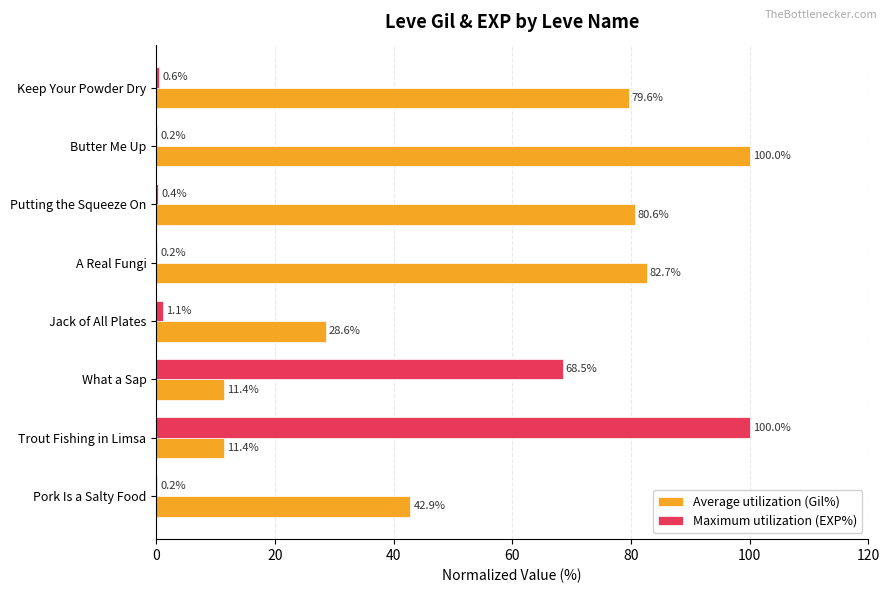

Read the Maximum utilization (EXP%) value at What a Sap.

68.5